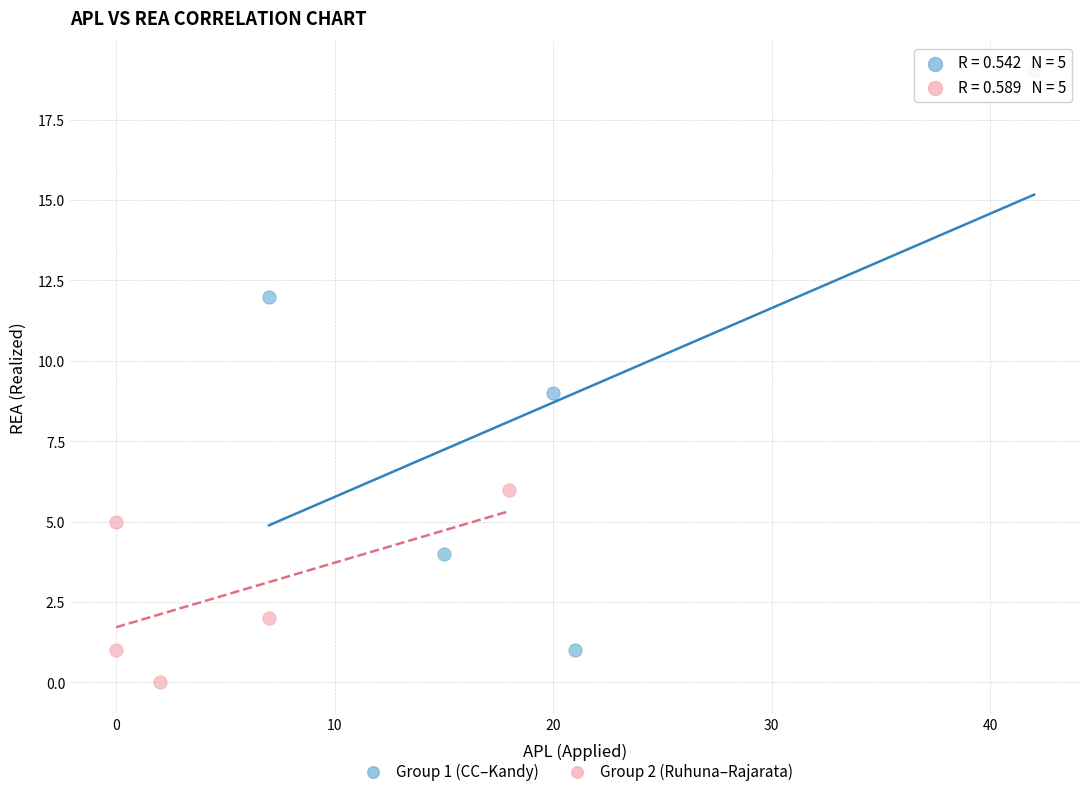

Which series contains the highest Y value?

Group 1 (CC–Kandy)